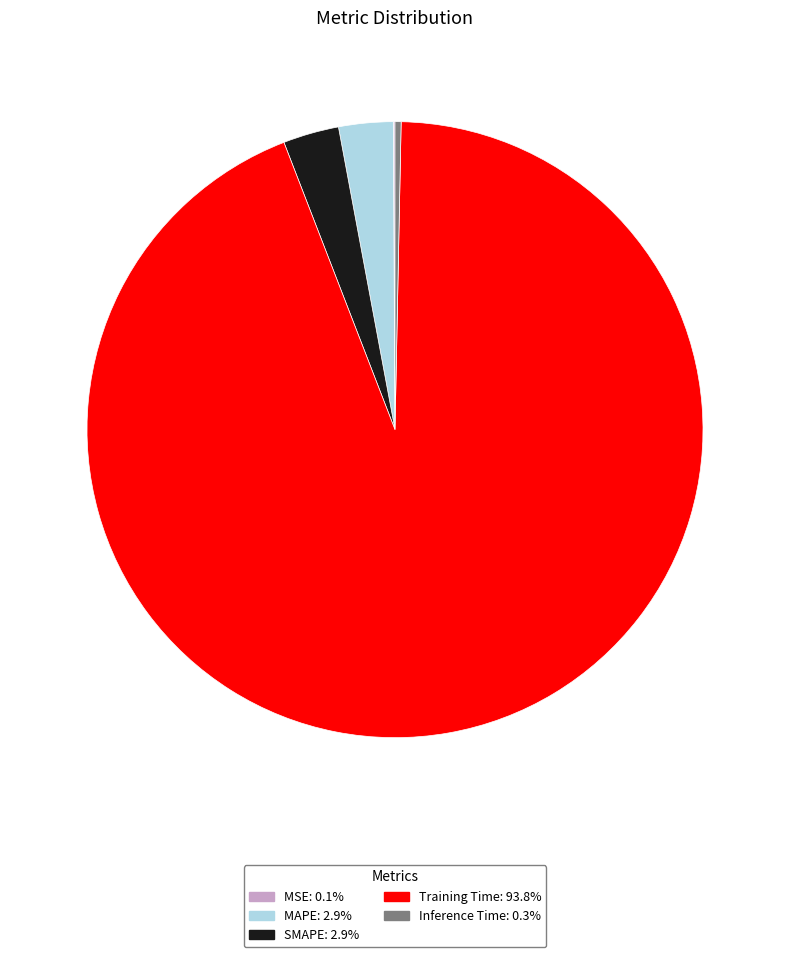

Which category has the biggest portion of the pie?

Training Time